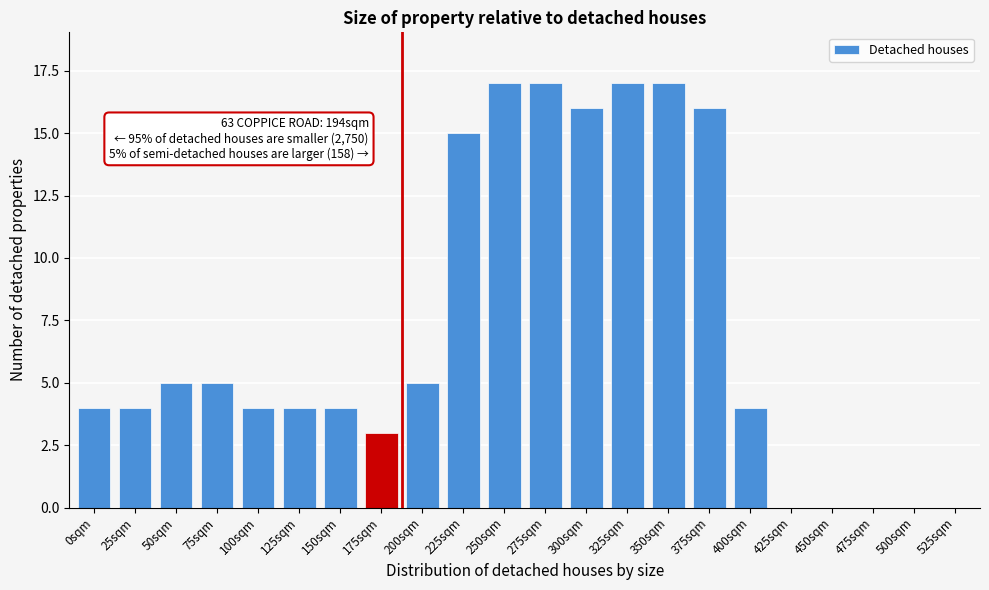

Reading left to right, list all the values displayed in this chart.

0sqm=4	25sqm=4	50sqm=5	75sqm=5	100sqm=4	125sqm=4	150sqm=4	175sqm=3	200sqm=5	225sqm=15	250sqm=17	275sqm=17	300sqm=16	325sqm=17	350sqm=17	375sqm=16	400sqm=4	425sqm=0	450sqm=0	475sqm=0	500sqm=0	525sqm=0